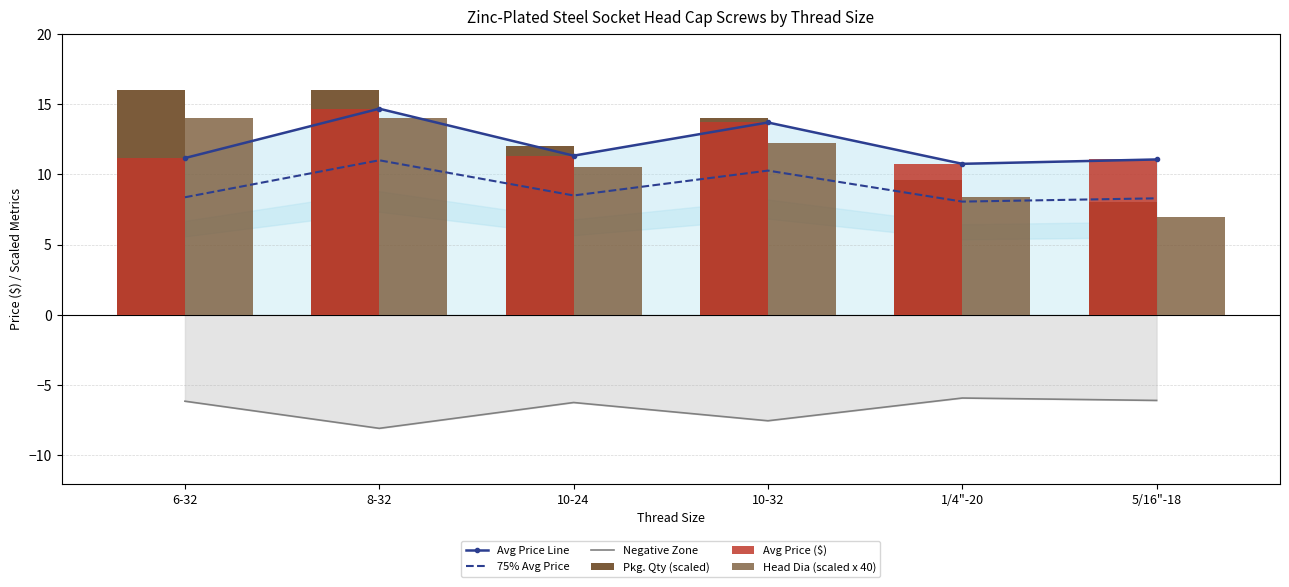

How many distinct data groups are displayed?

6